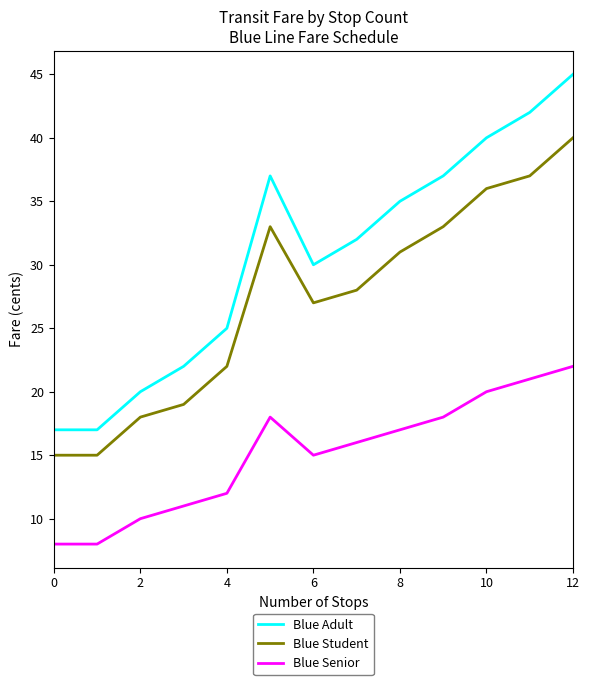

Which series has the widest spread of values?

Blue Adult